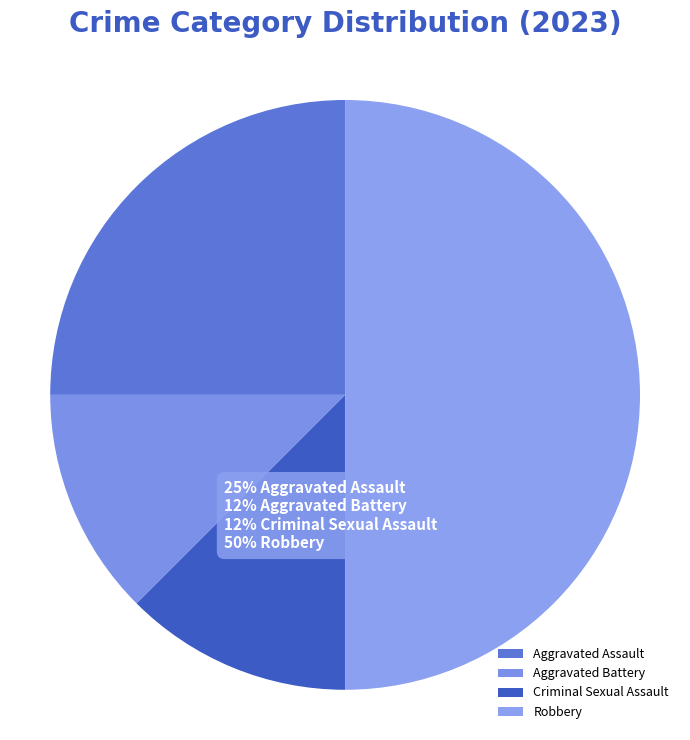

True or false: Criminal Sexual Assault accounts for 12% of the total.

True